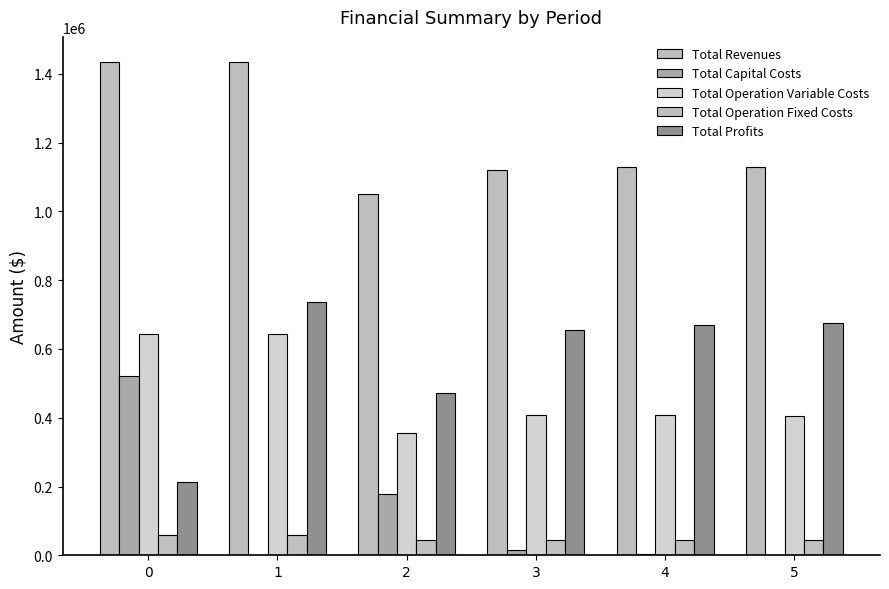

What value does the Total Operation Variable Costs series have at 0?

644379.4